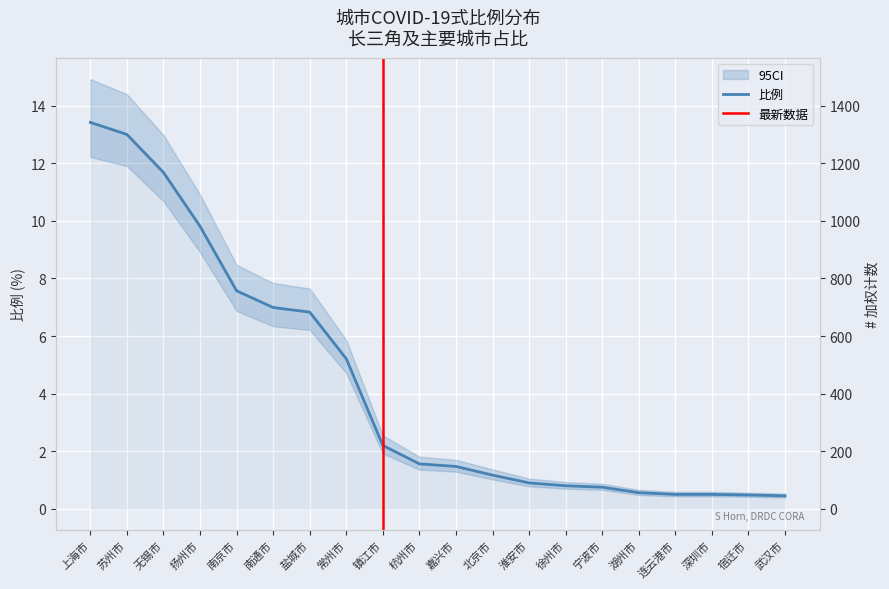

The value at 苏州市 is 23.3. True or false?

False